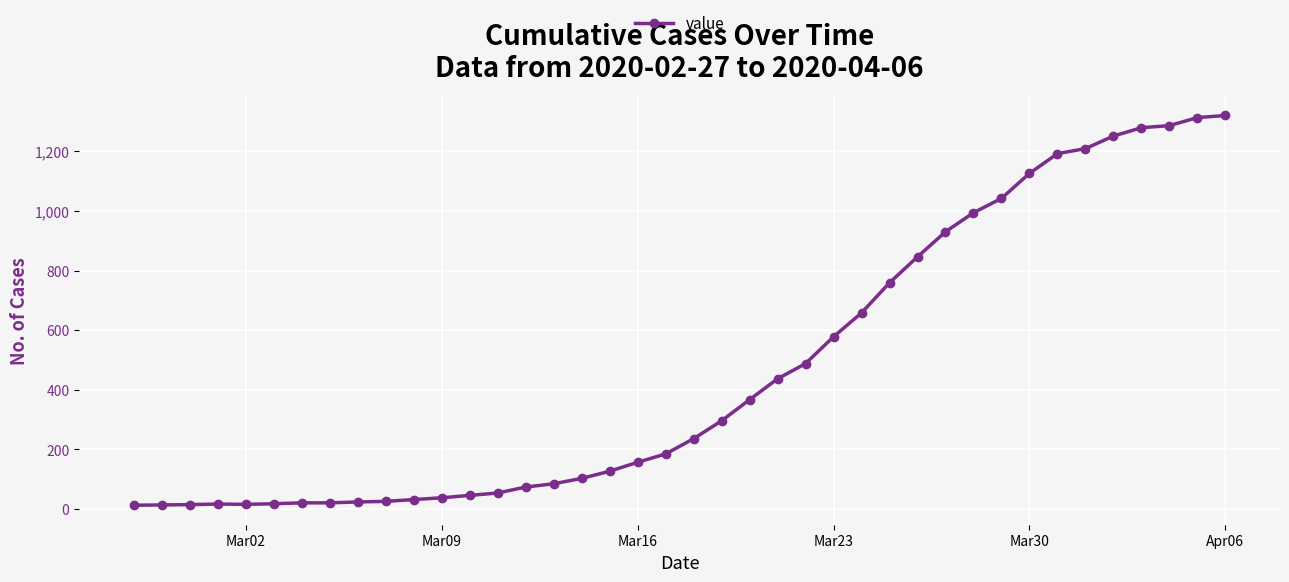

How many values are below 236?

20